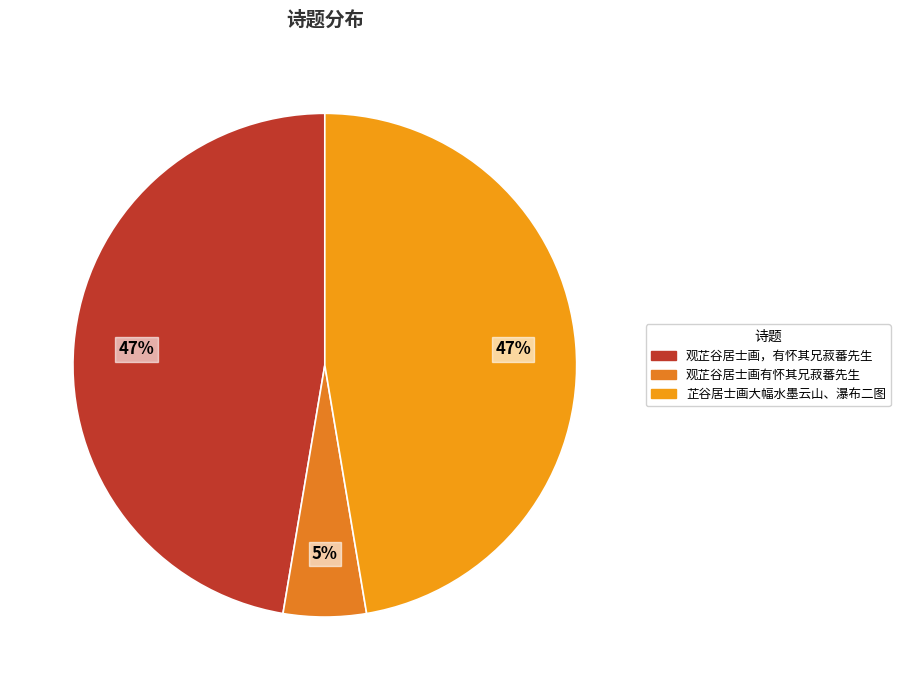

Rank the categories by value from lowest to highest.

观芷谷居士画有怀其兄菽蕃先生, 芷谷居士画大幅水墨云山、瀑布二图，并题句见赠，长句赋谢, 观芷谷居士画，有怀其兄菽蕃先生